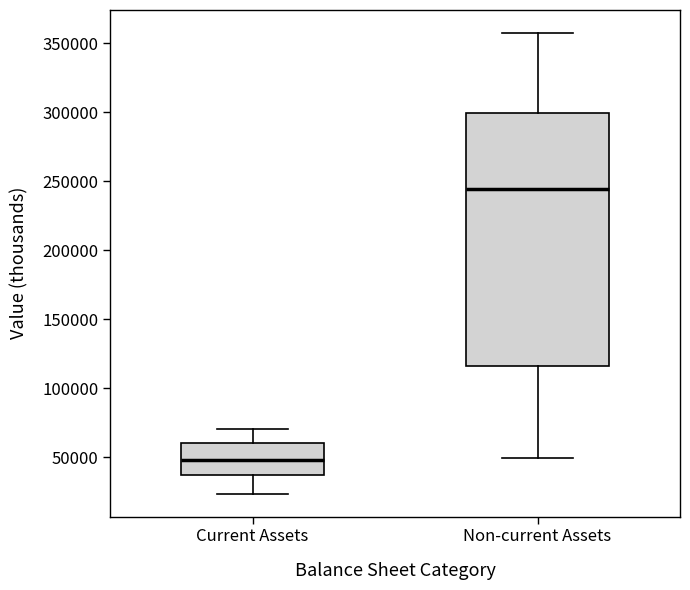

Which box is the tallest, from its lower edge to its upper edge?

Non-current Assets